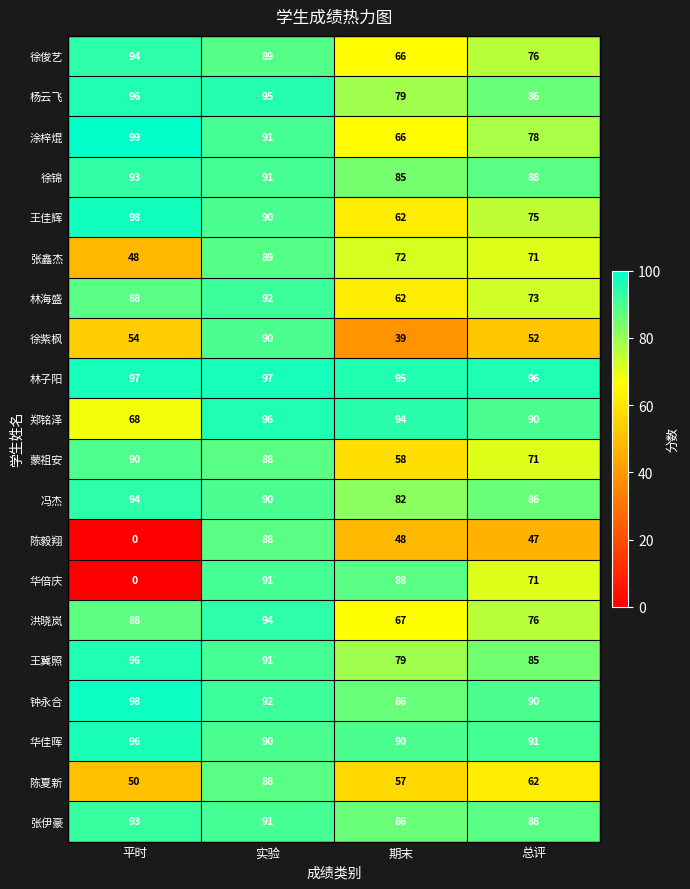

What is the difference between the maximum and minimum values in the 张鑫杰 series?

41